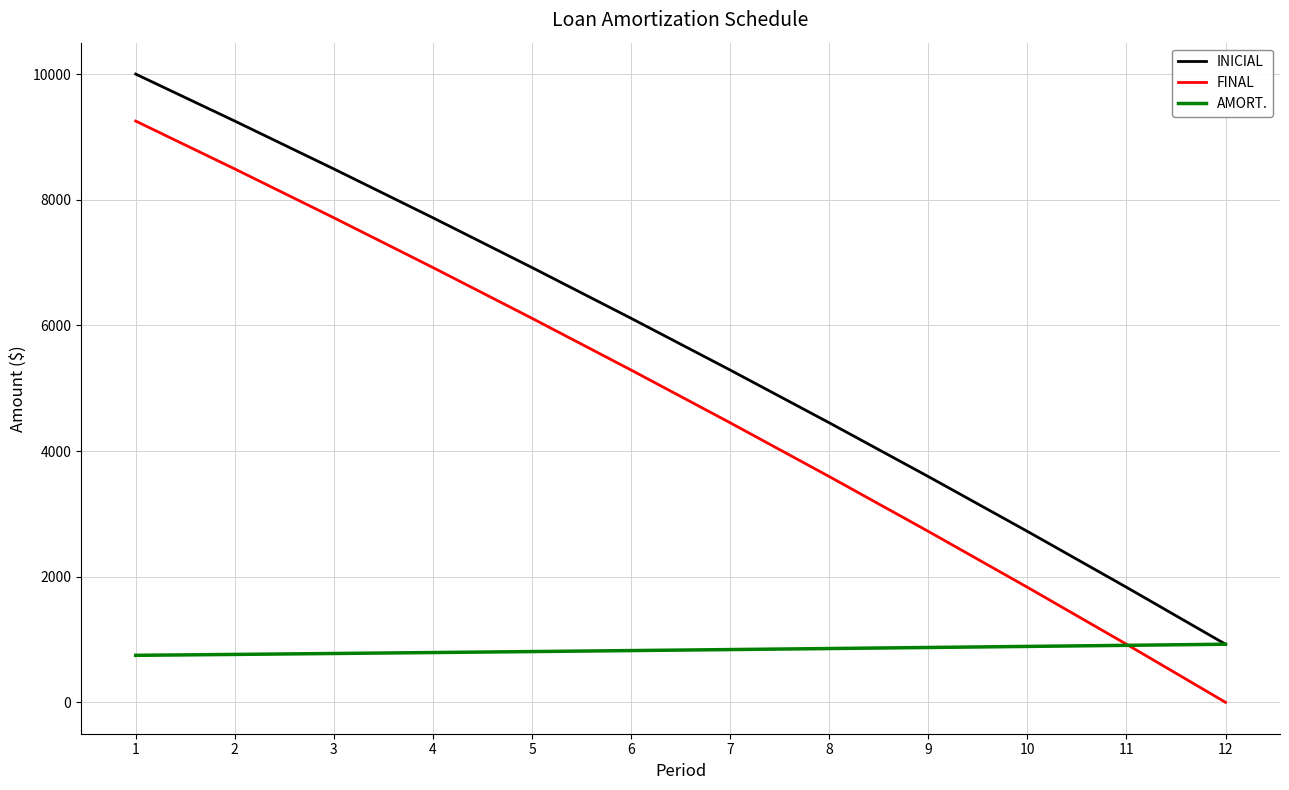

Read the FINAL value at 4.

6920.6